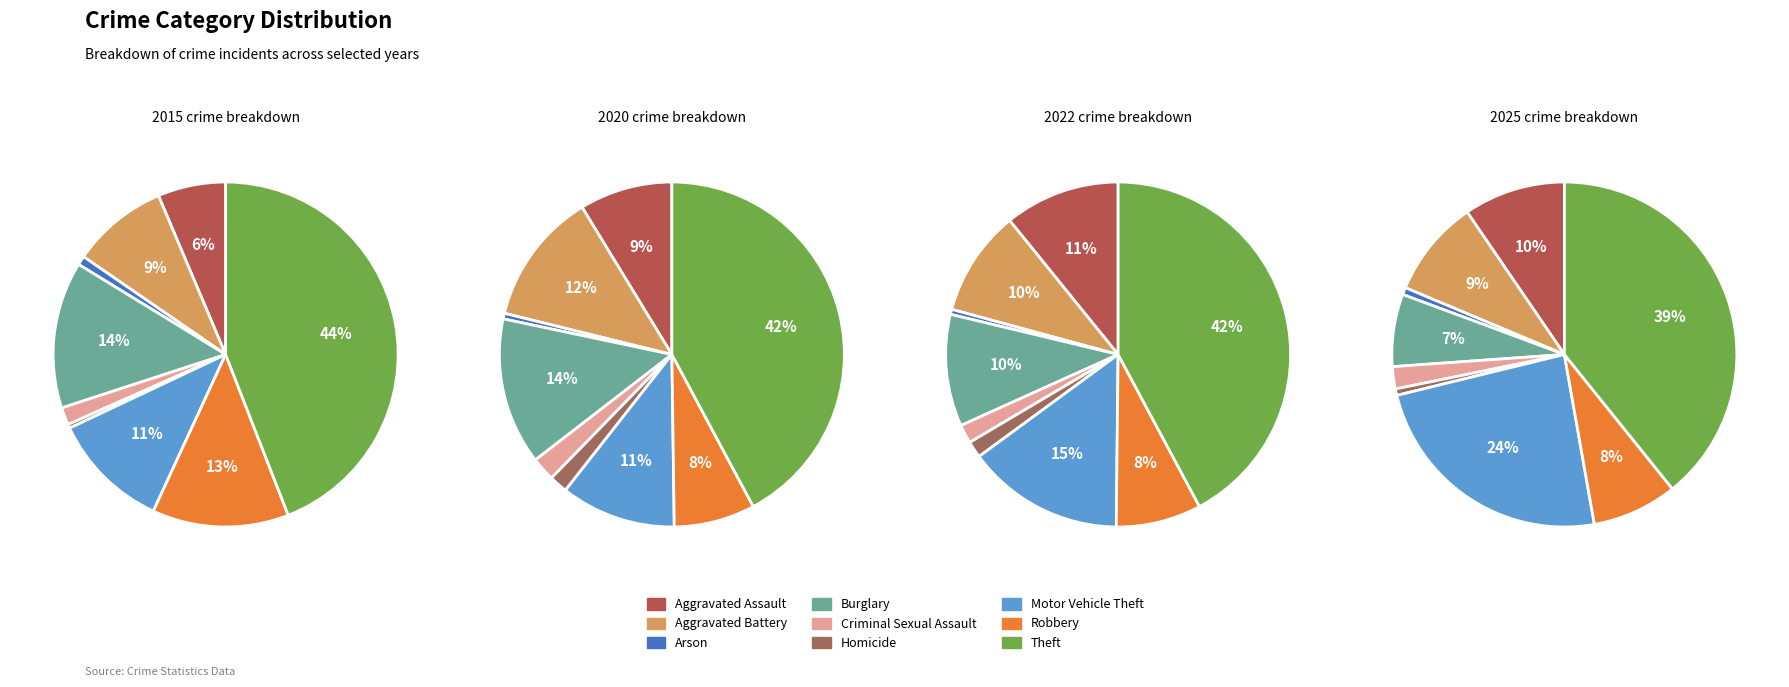

What is the smallest slice in the pie chart?

Homicide